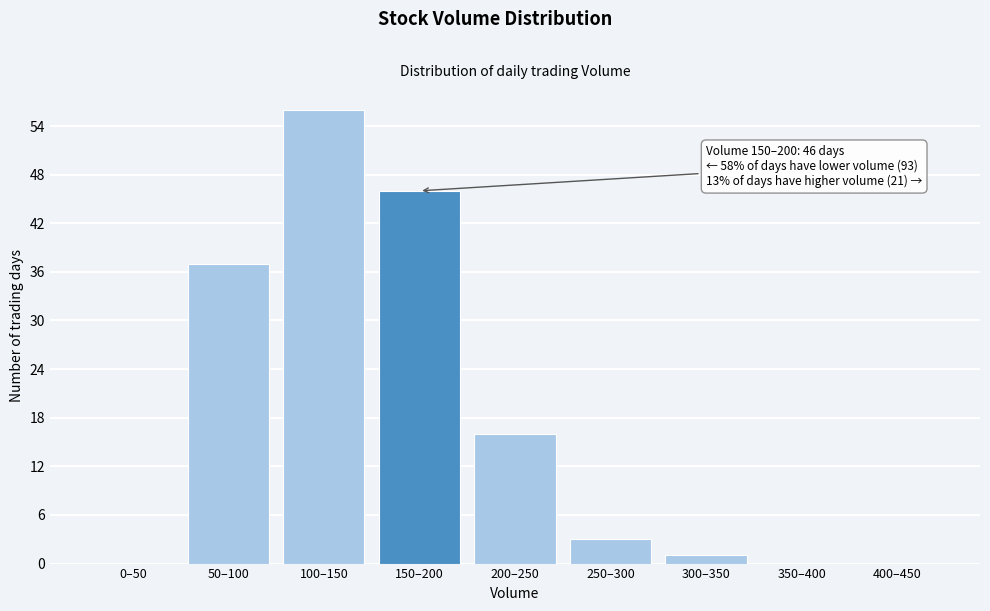

Reading left to right, extract all data points from this chart.

0–50=0	50–100=37	100–150=56	150–200=46	200–250=16	250–300=3	300–350=1	350–400=0	400–450=0